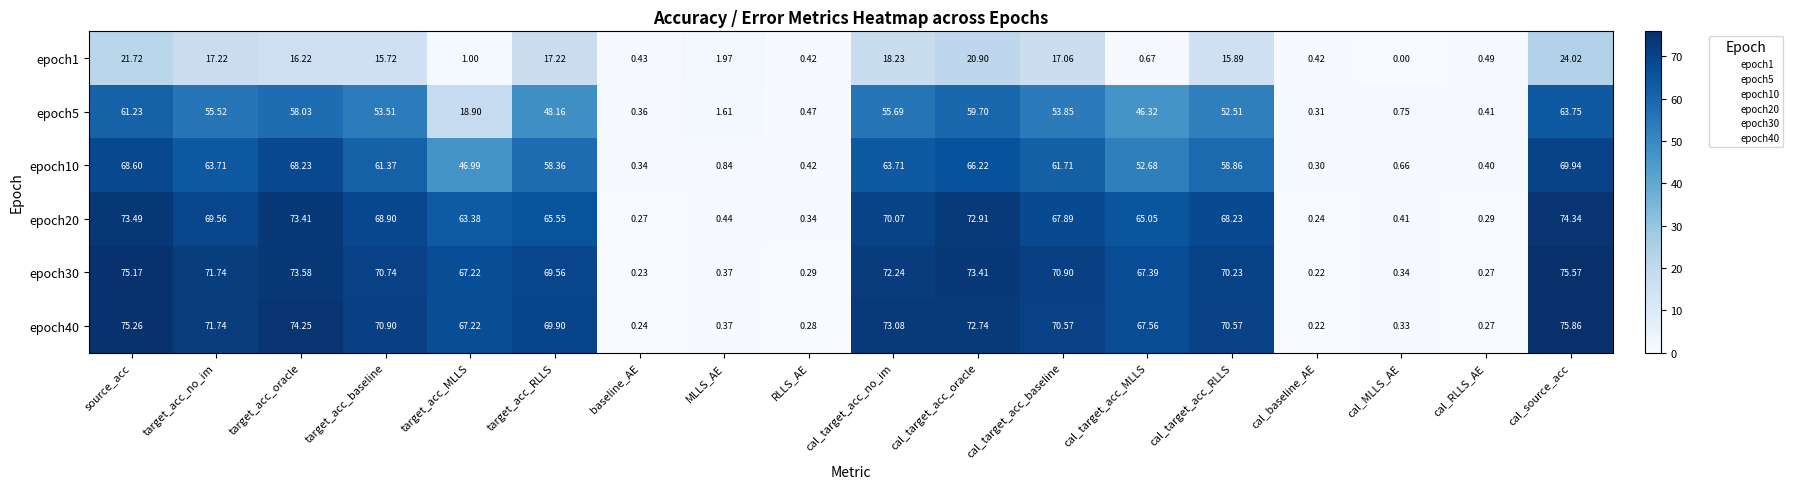

Which label corresponds to the largest value in the chart?

cal_source_acc